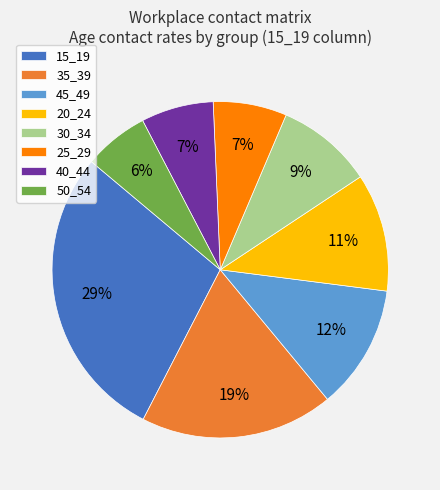

To the nearest percent, what is the difference between the 20_24 and 50_54 slice percentages?

5%